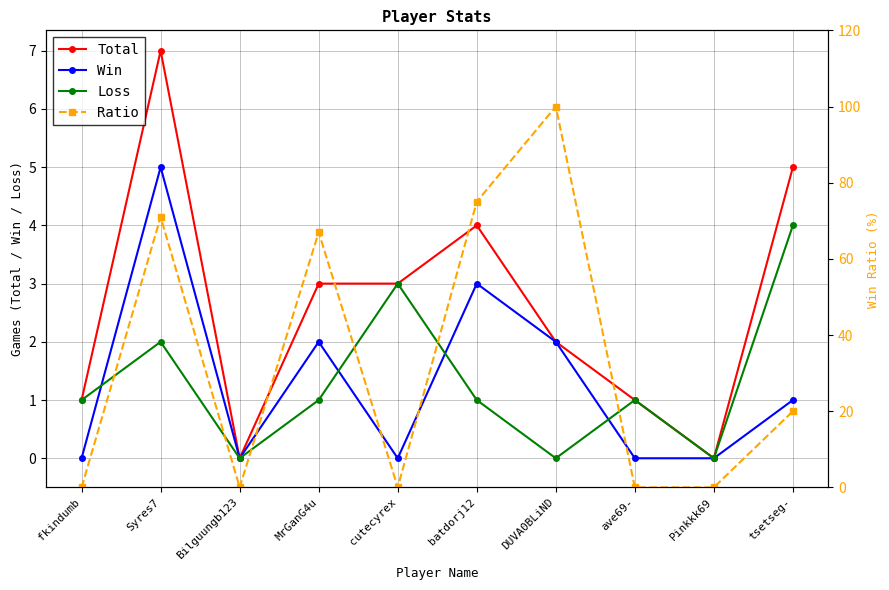

What is the maximum value for Win?

5